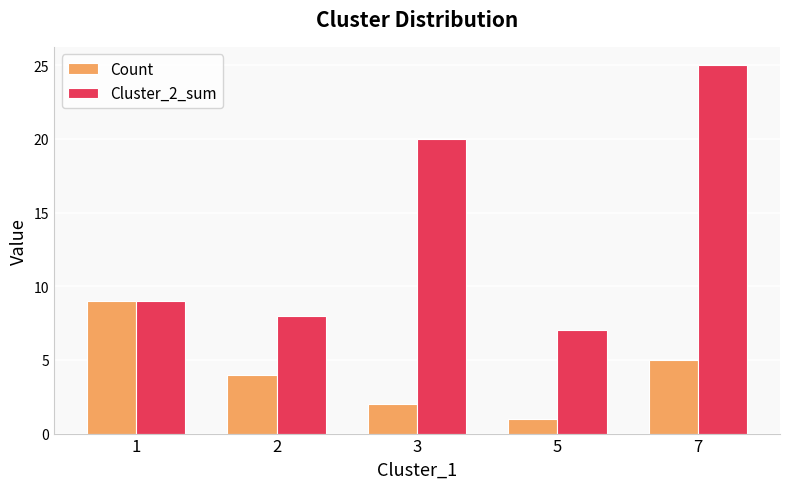

Which label corresponds to the largest value in the chart?

7